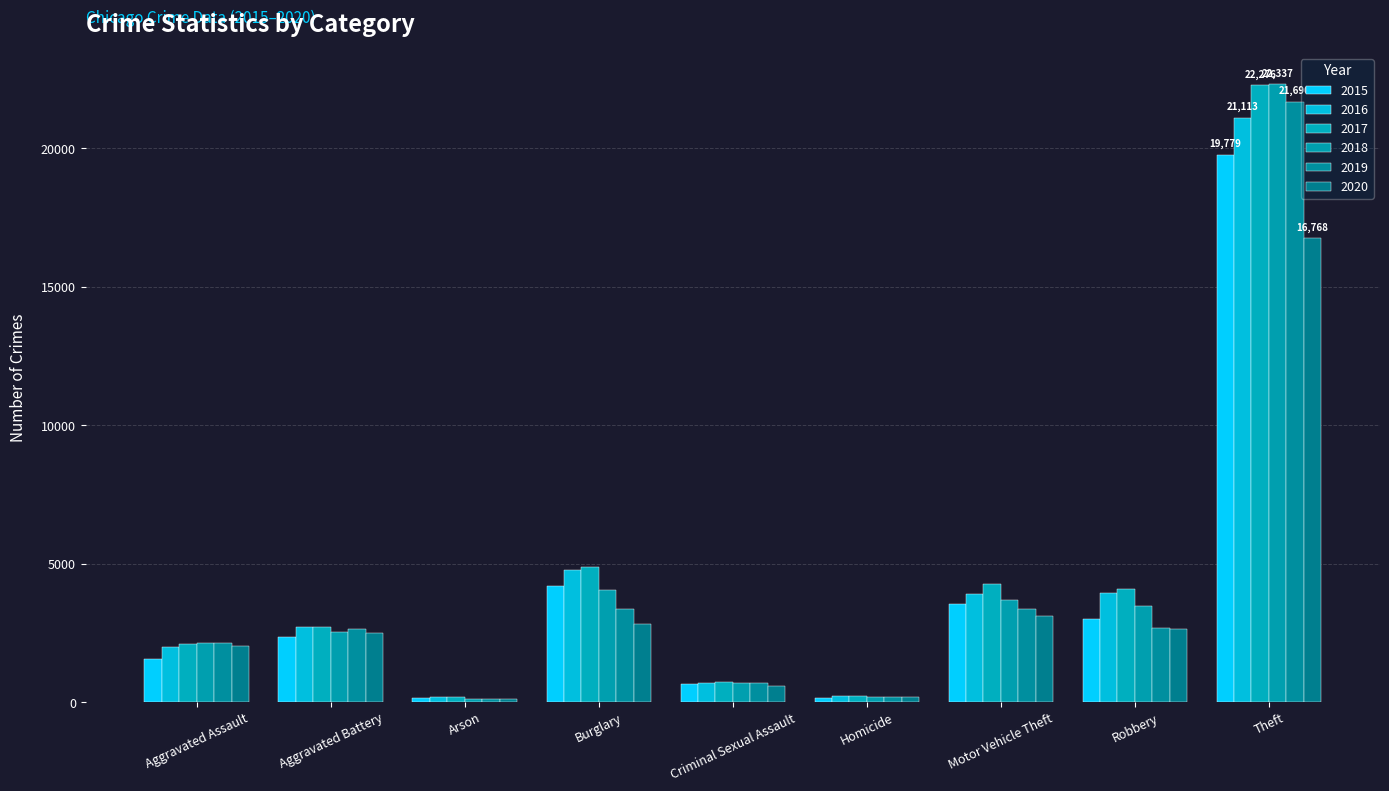

What is the average value of the 2018 series?

4361